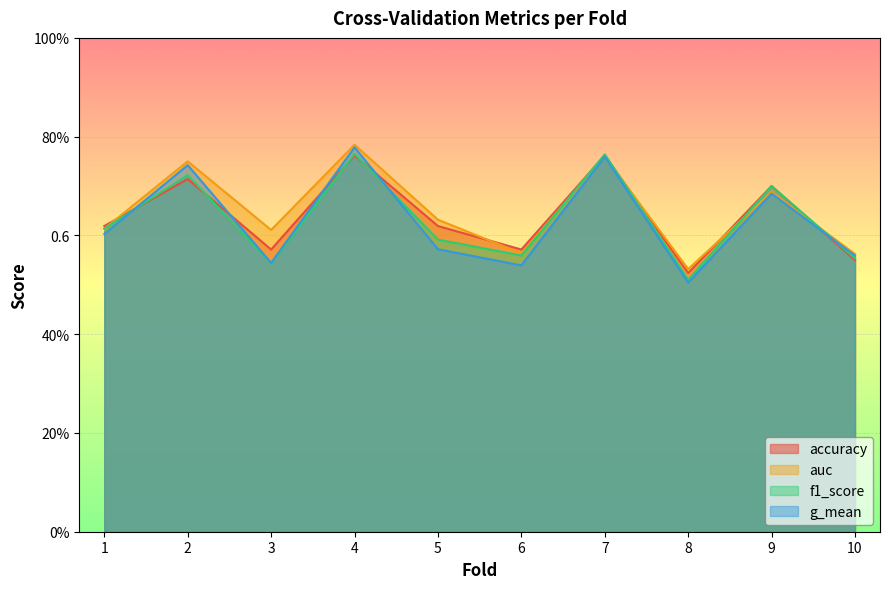

How many g_mean values are between 0 and 1?

10